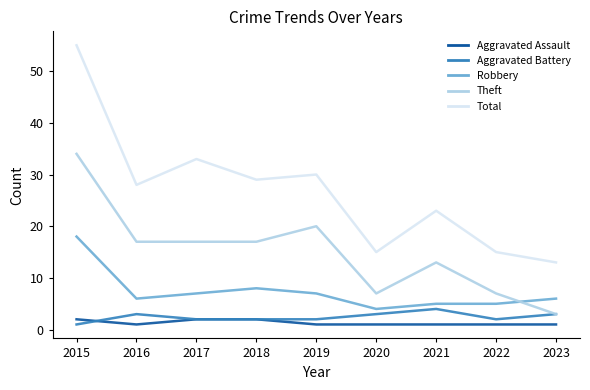

What is the total value across all series at 2017?

61